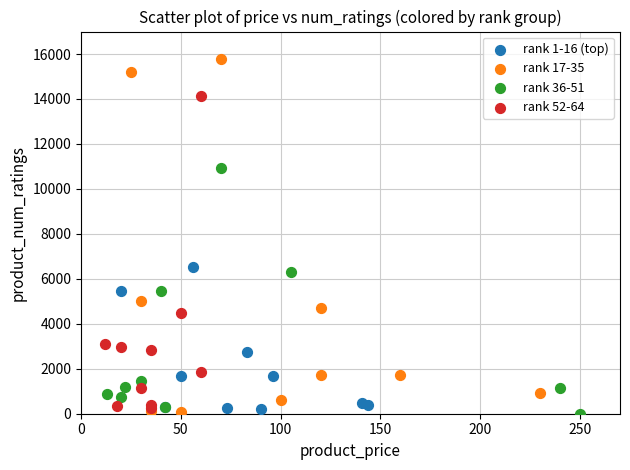

Which series has the largest Y range (max minus min)?

rank 17-35